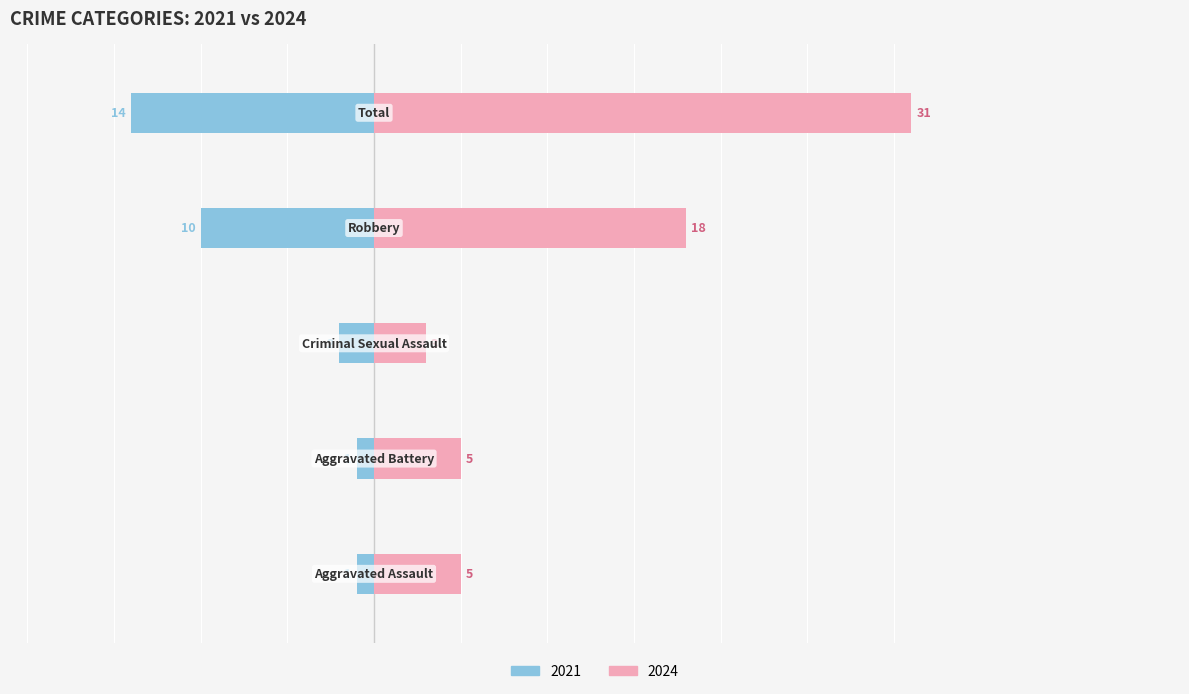

The value of 2021 at Total is -14. True or false?

True